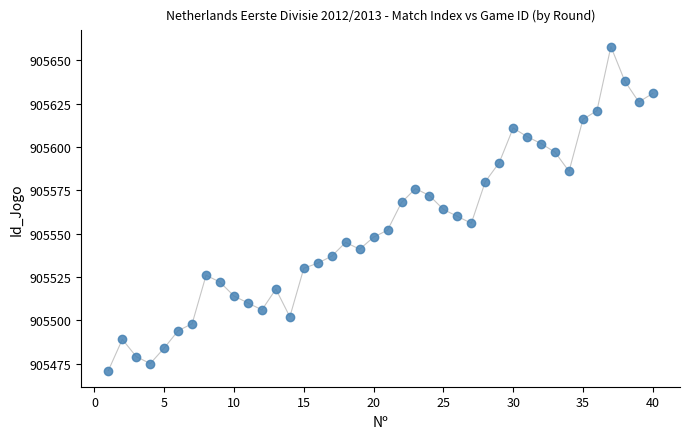

What is the range of X values (max minus min)?

39